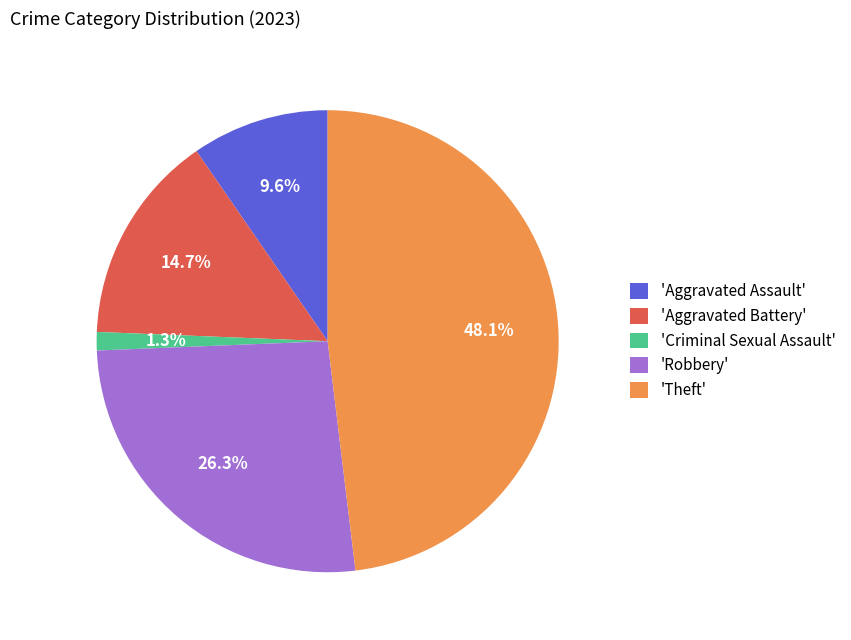

Does 'Robbery' represent more than half of the total?

No